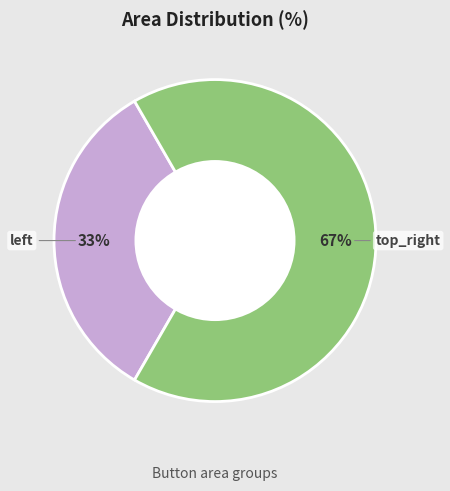

The top_right slice represents 54% of the pie. True or false?

False